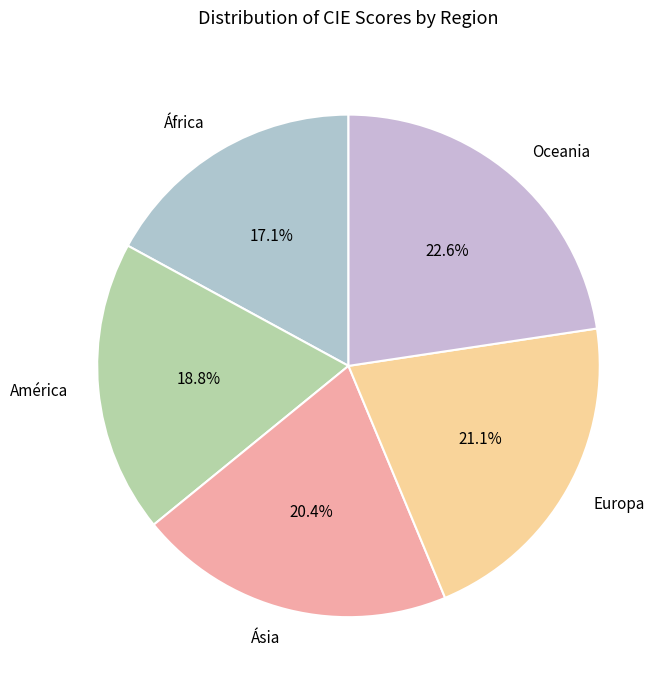

Between África and América, which is larger?

América